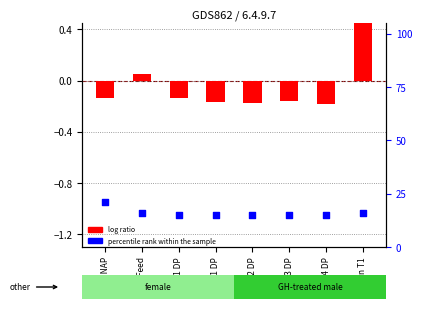

What is the total value across all series at R3 DP?

14.8